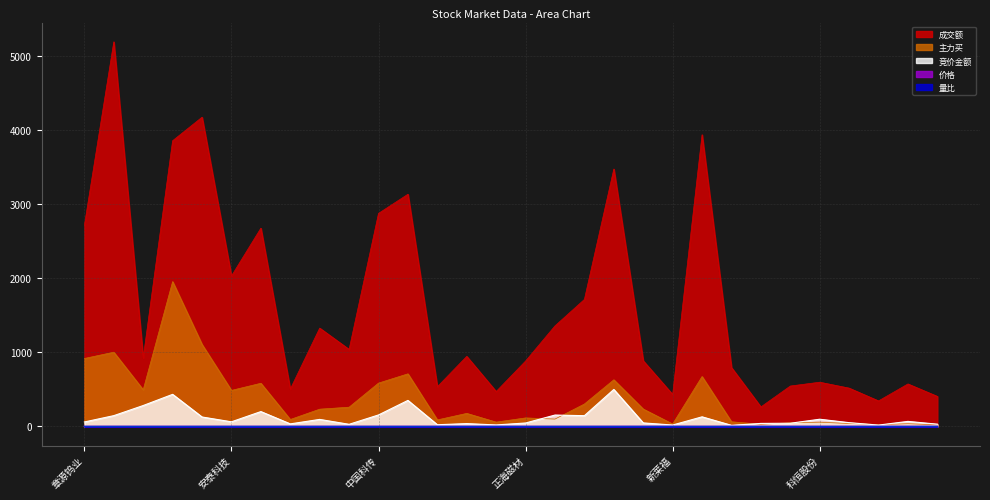

Rank the series by their maximum value, from lowest to highest.

量比, 价格, 竞价金额, 主力买, 成交额